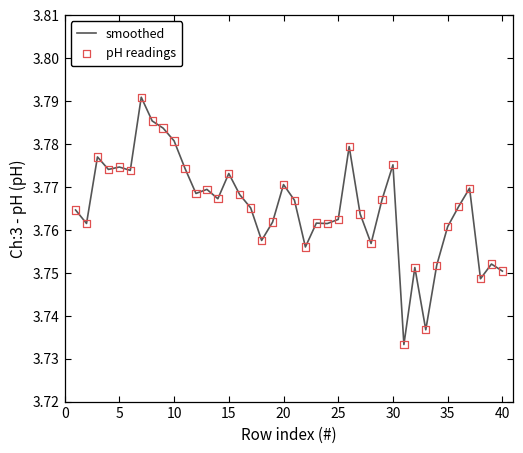

Does the chart have visible grid lines?

No